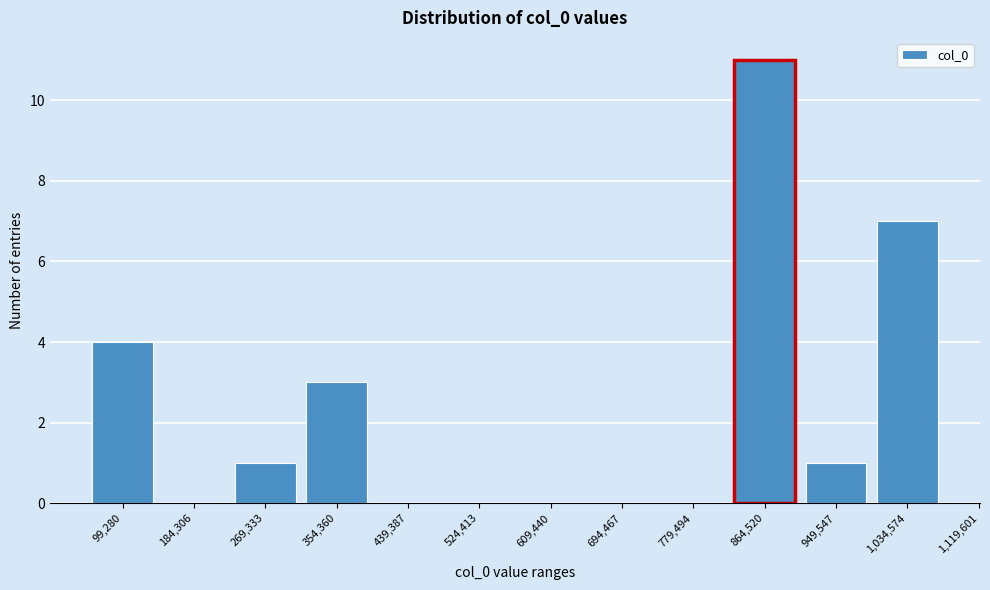

Reading left to right, list all the values displayed in this chart.

99,280=4	184,306=0	269,333=1	354,360=3	439,387=0	524,413=0	609,440=0	694,467=0	779,494=0	864,520=11	949,547=1	1,034,574=7